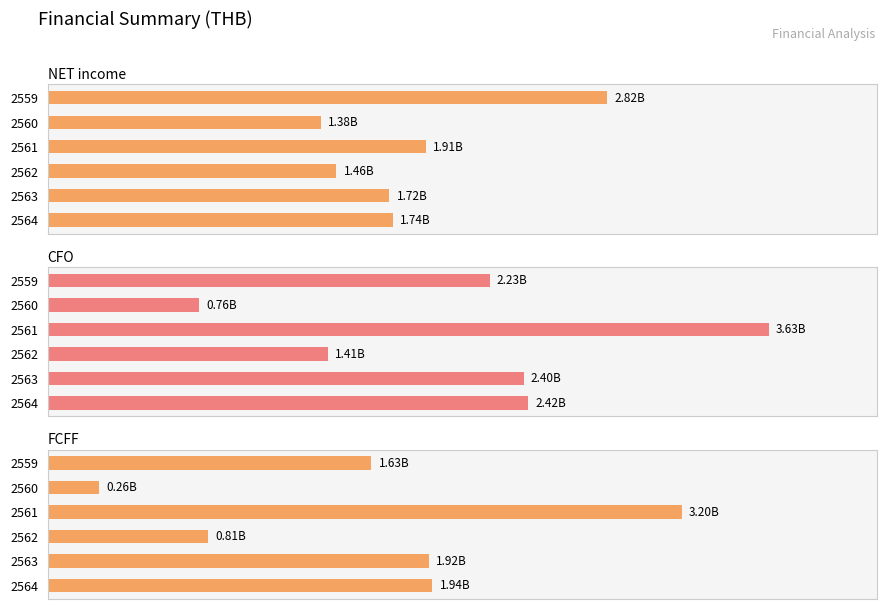

What is the lowest value of the CFO series?

764927608.0